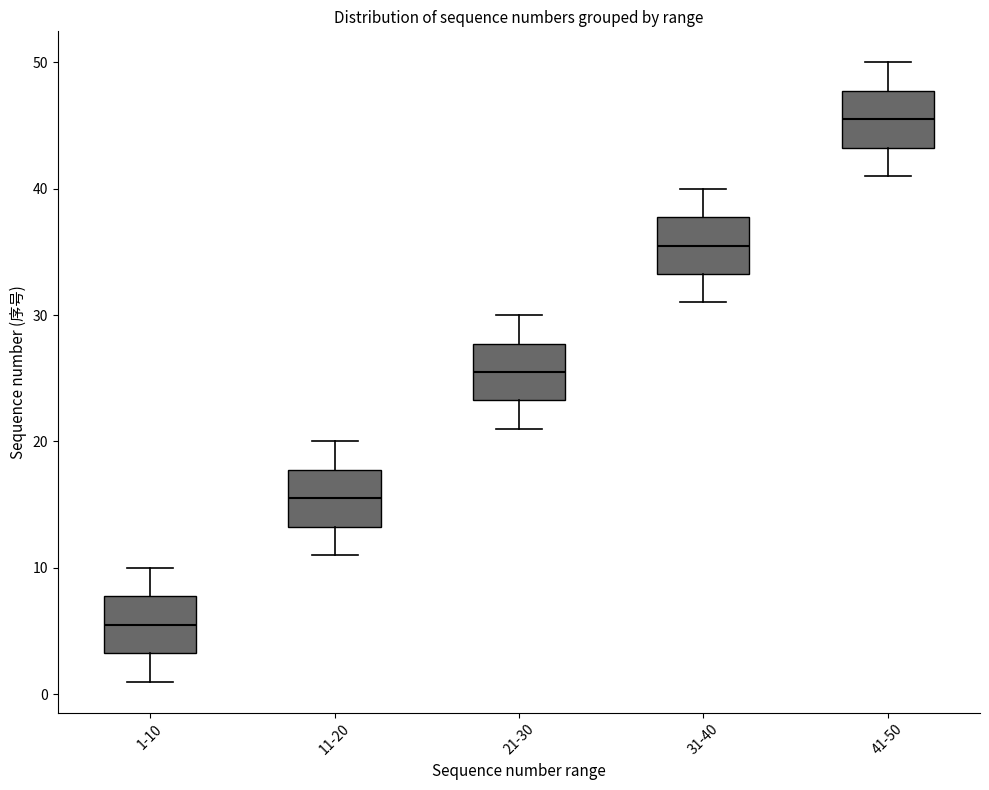

Where does the upper whisker of the box for 11-20 end on the y-axis? The values are not printed on the chart, so give them approximately, as read against the axis.

20